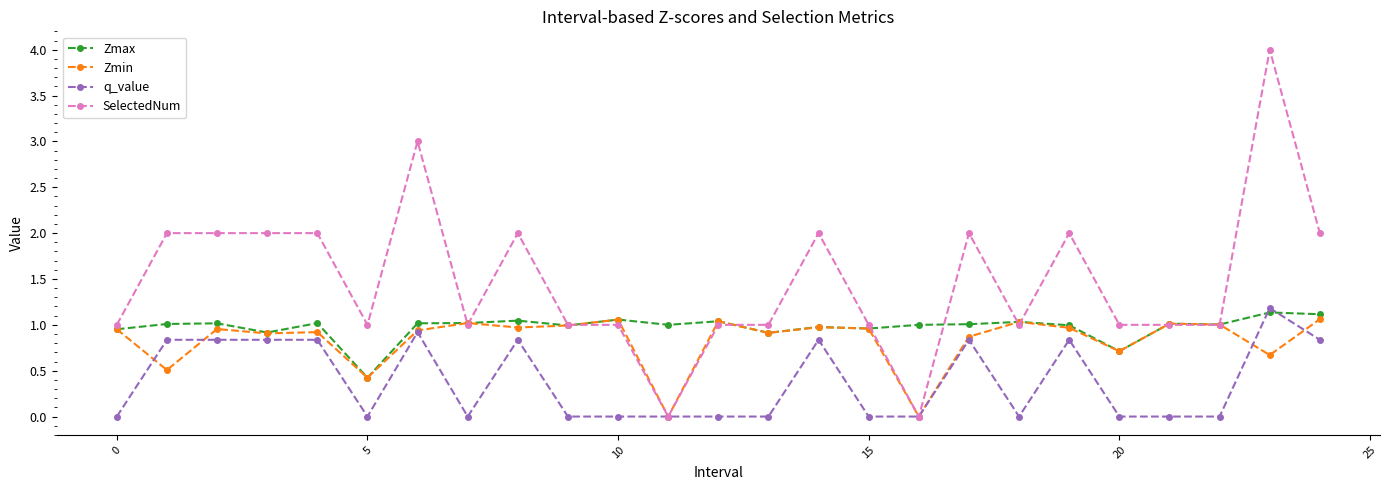

Which series has the largest range (max minus min)?

SelectedNum